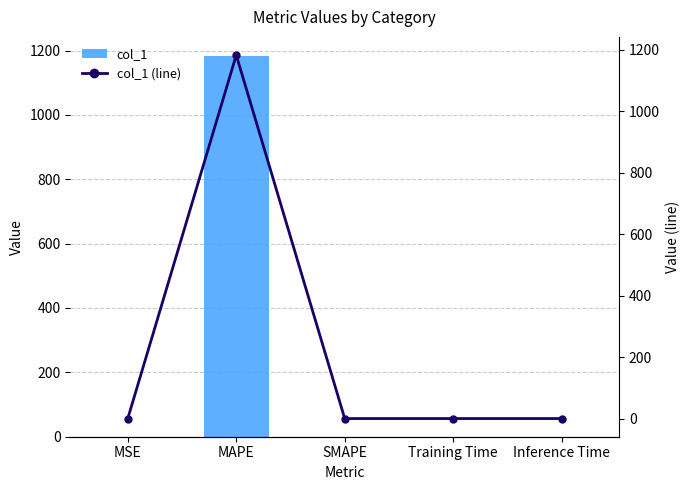

What position from the left is MAPE?

2